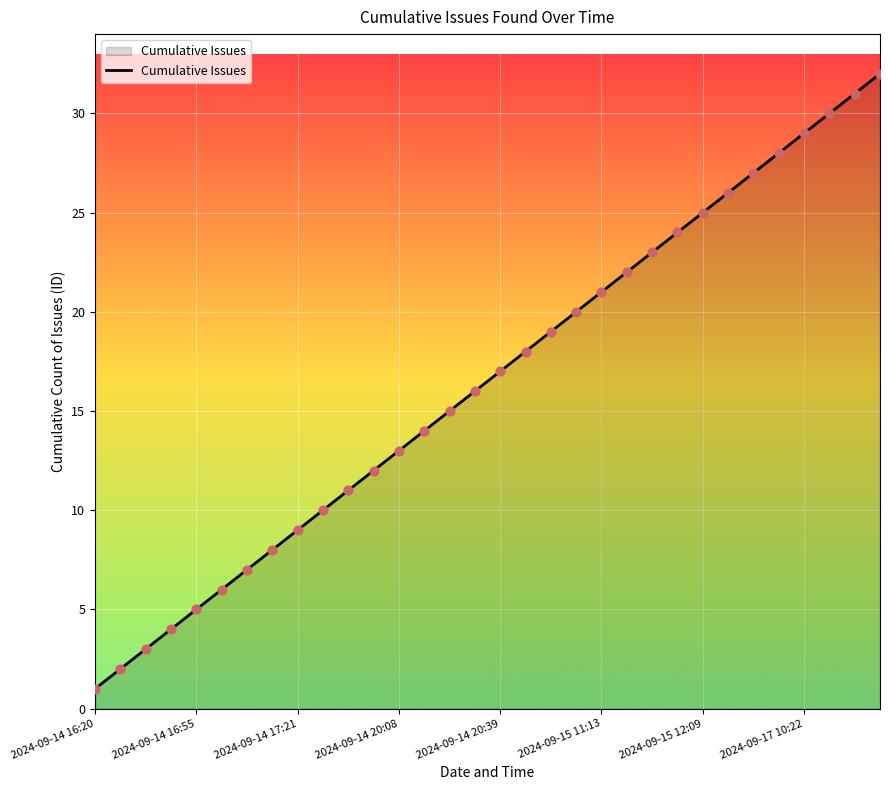

What is the greatest value displayed?

32